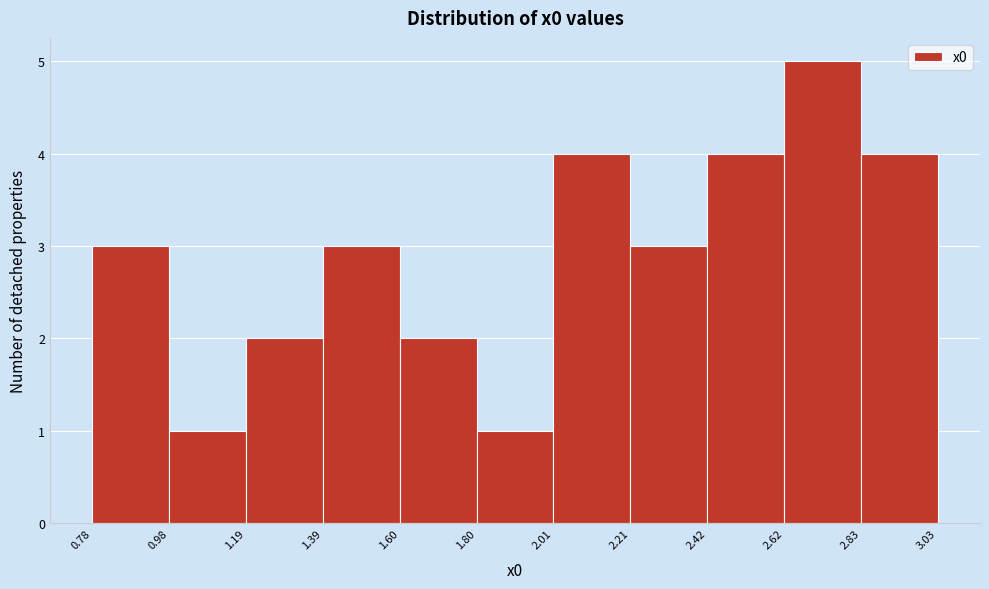

Over which range of the x-axis is the bar tallest?

2.62 to 2.83